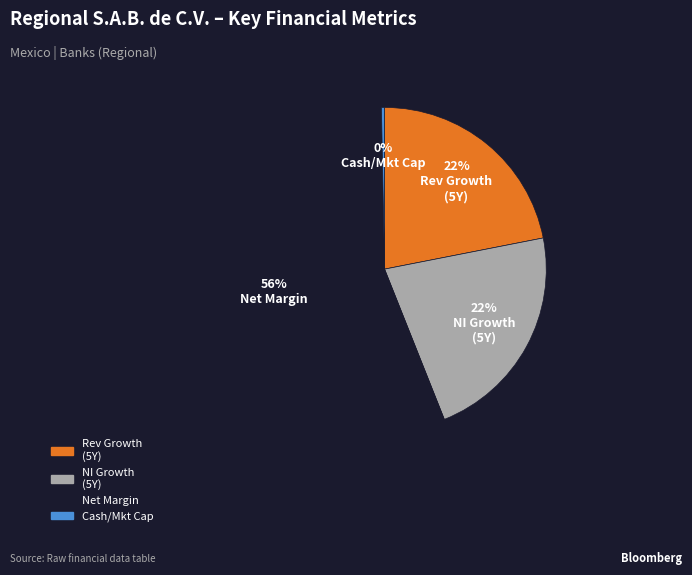

Is there any slice that represents more than half of the pie?

Yes